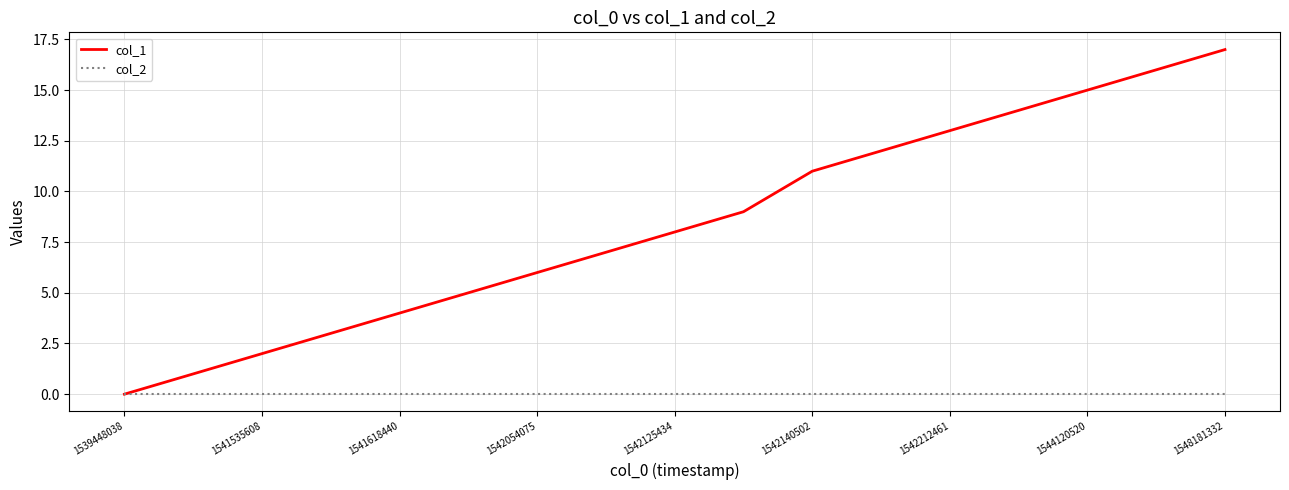

What is the maximum value shown in the chart?

17